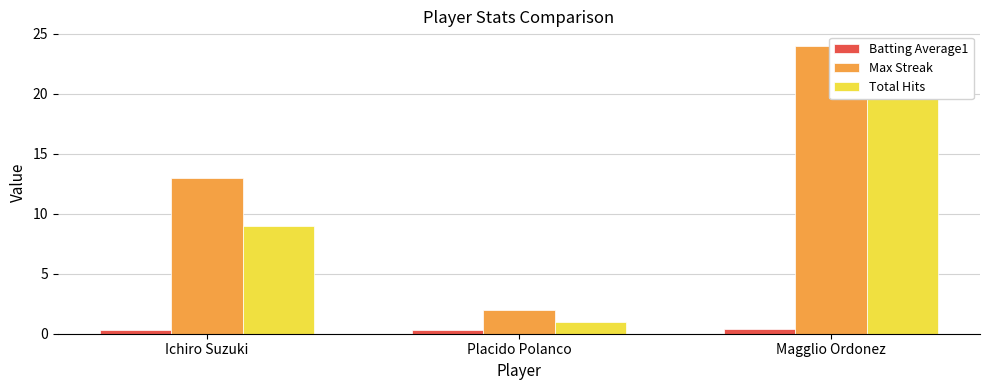

Rank the series by their maximum value, from lowest to highest.

Batting Average1, Total Hits, Max Streak